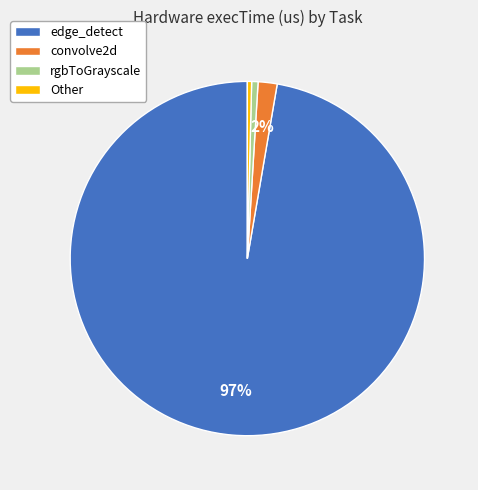

Count the number of slices in the pie.

4